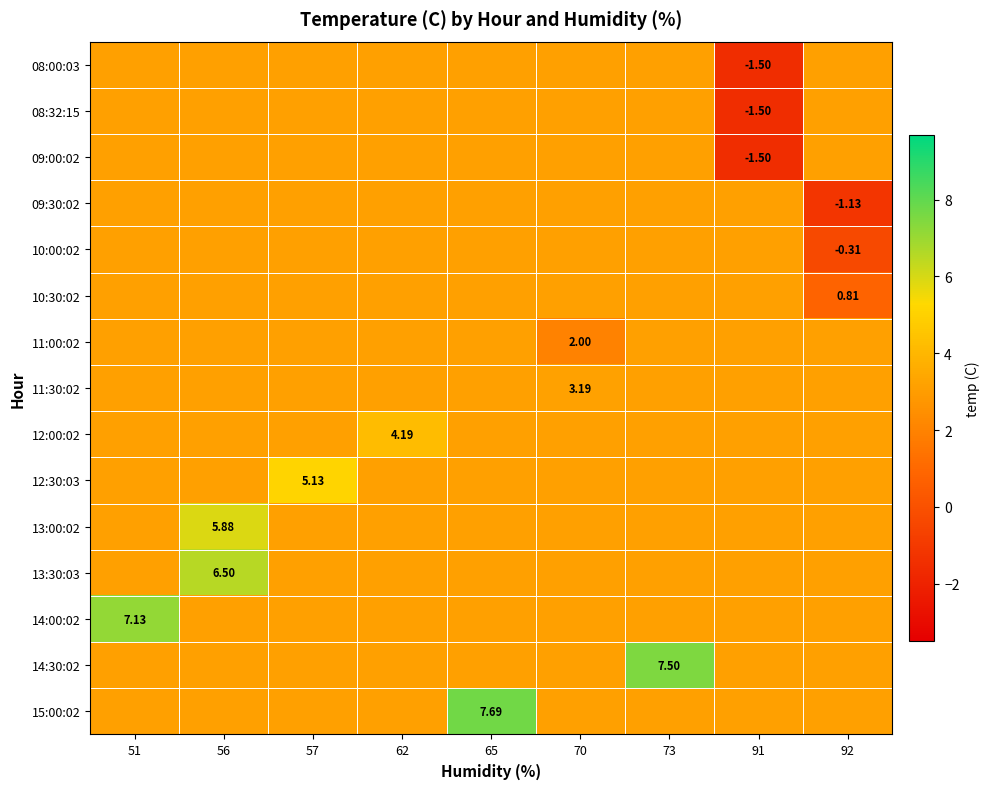

What is the total value across all series at 51?

50.5